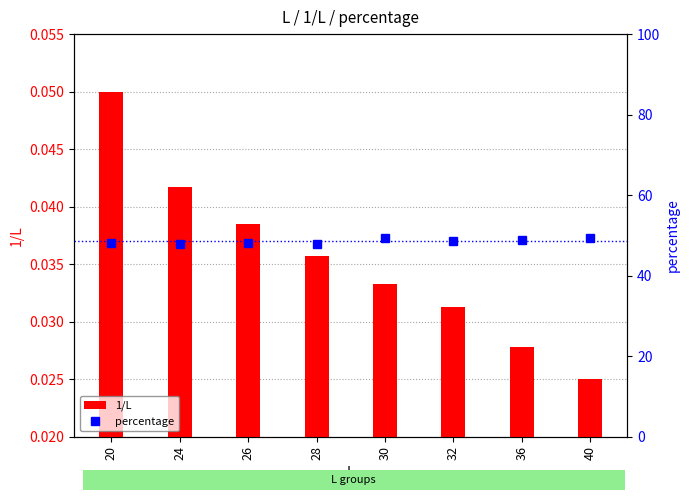

What is the sum of the 1/L values at 28 and 36?

0.1